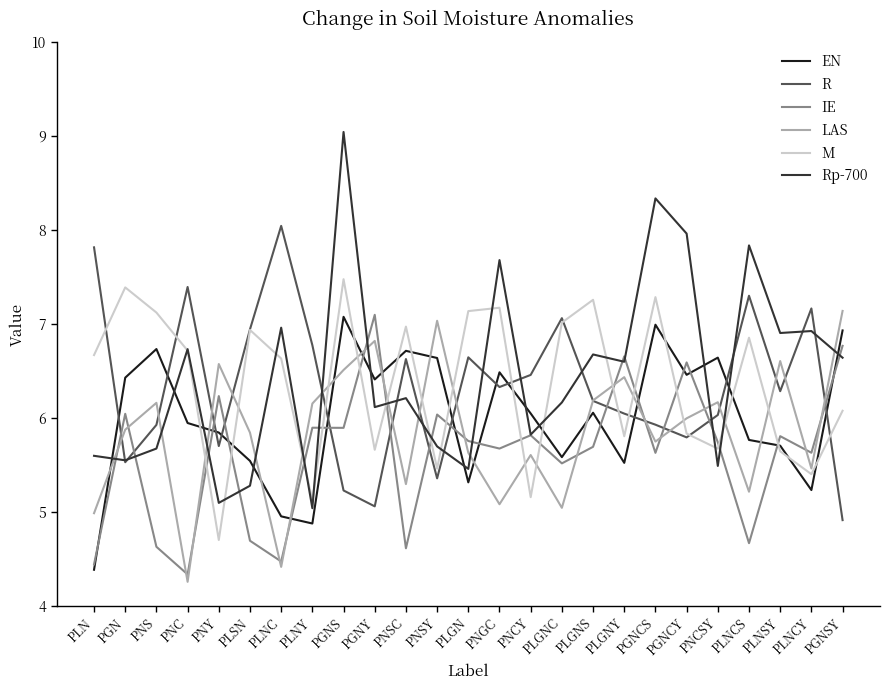

How many interior local valleys does the LAS series have?

8